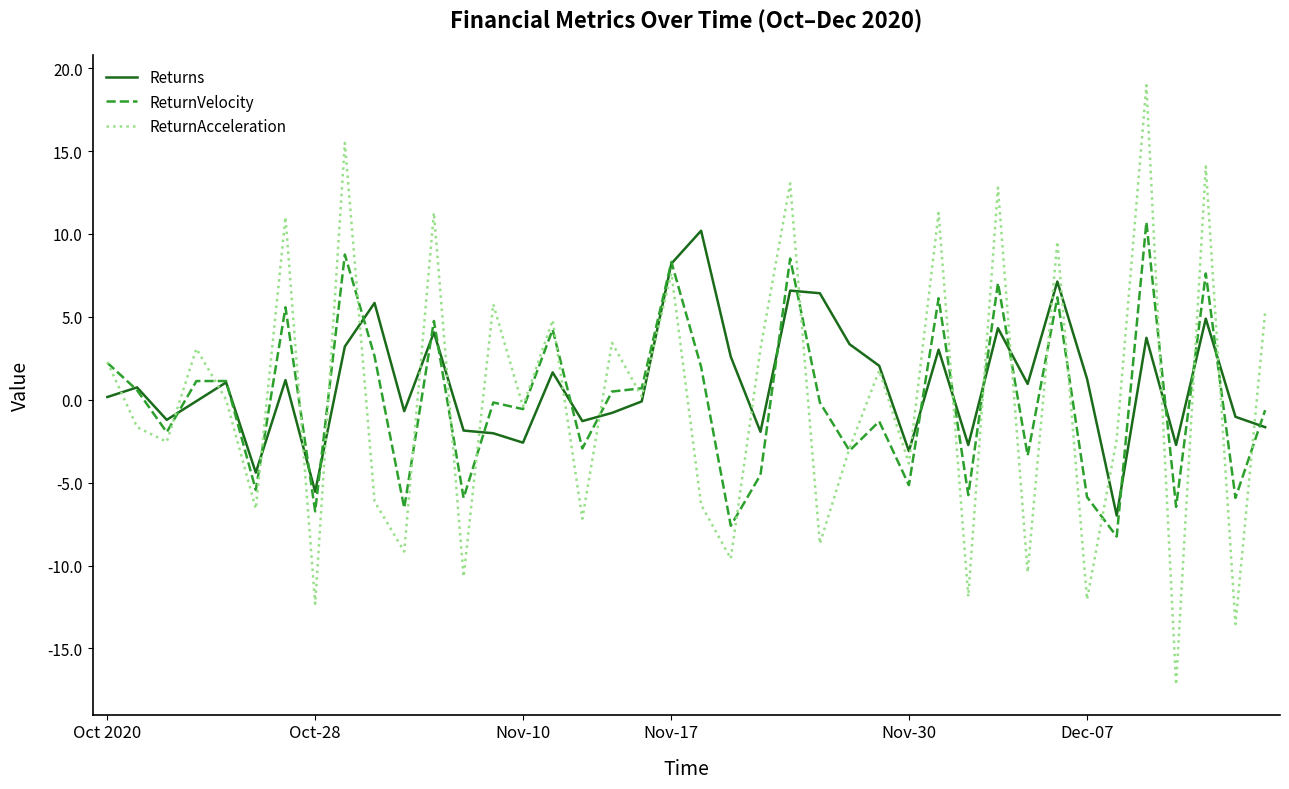

What is the maximum value shown in the chart?

19.0